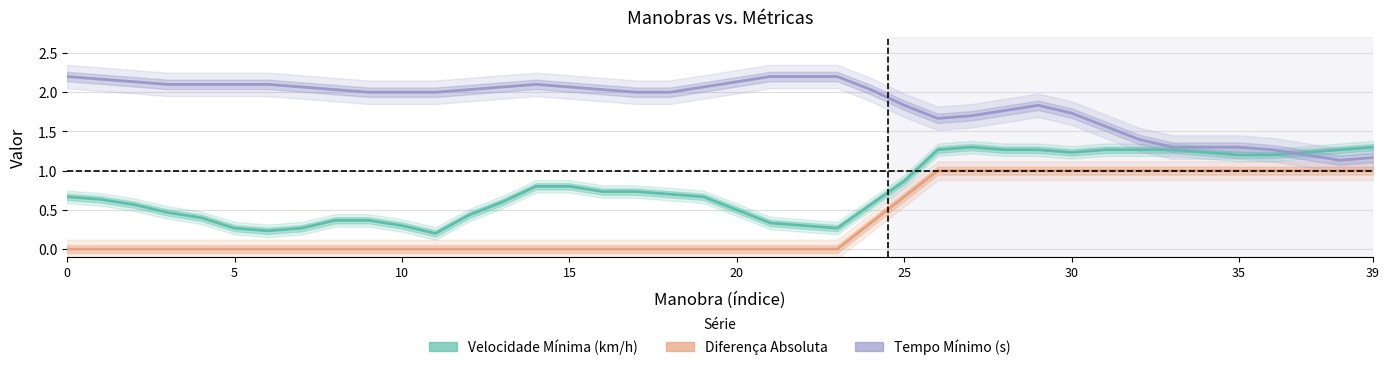

What is the spread (max minus min) of values at 28?

0.8